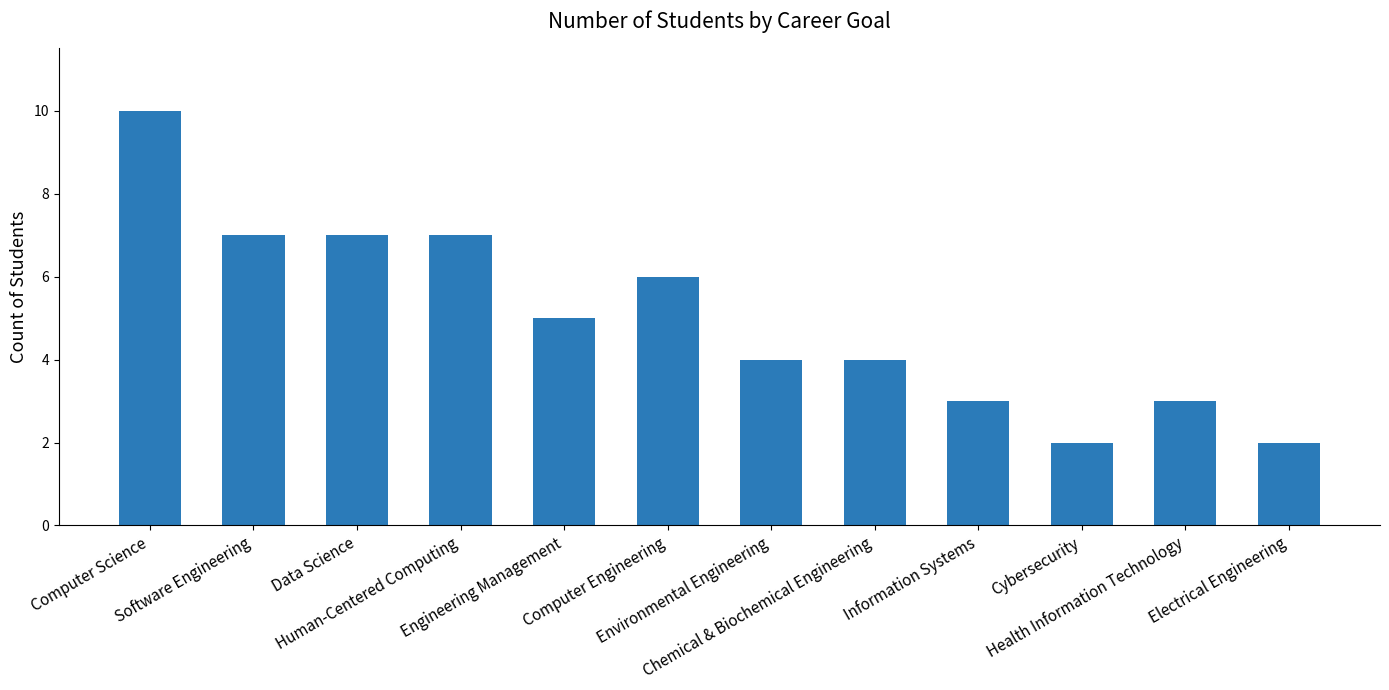

What is the maximum value shown in the chart?

10